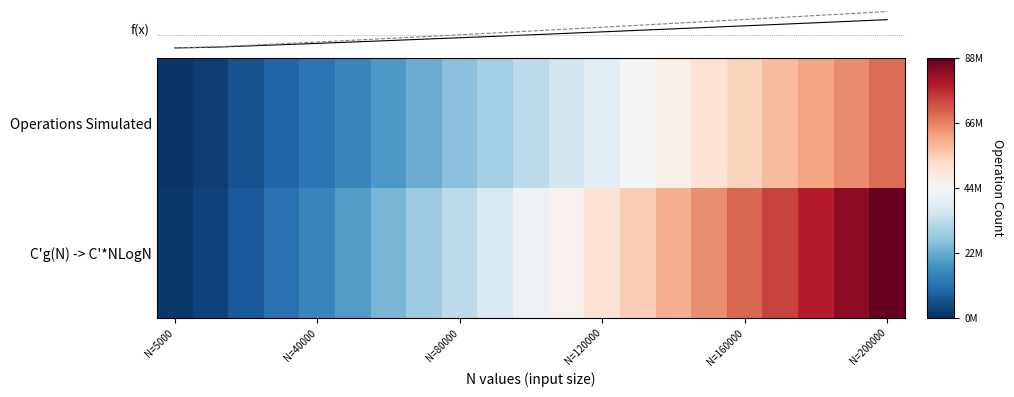

Which category has the lowest value in the Operations Simulated series?

N=5000